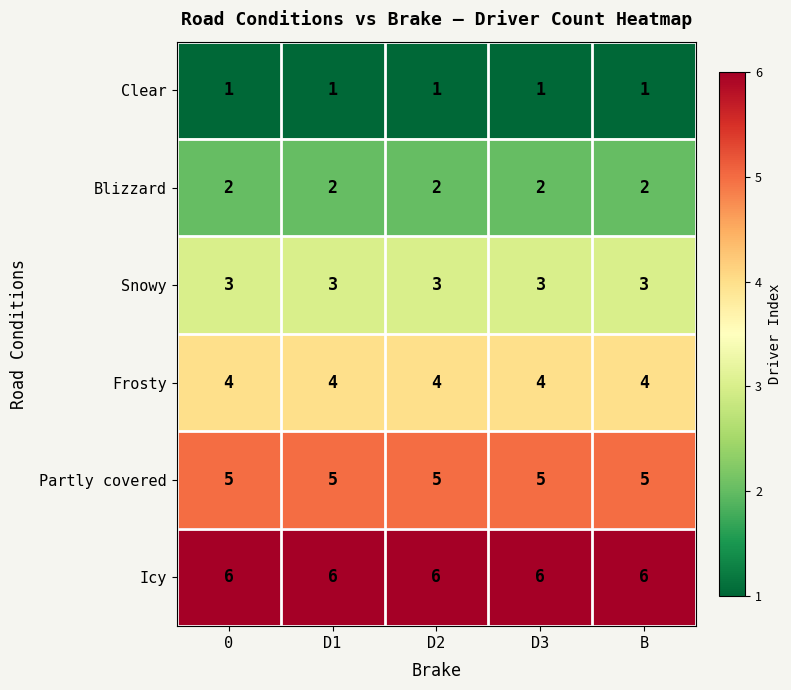

What is the greatest value displayed?

6